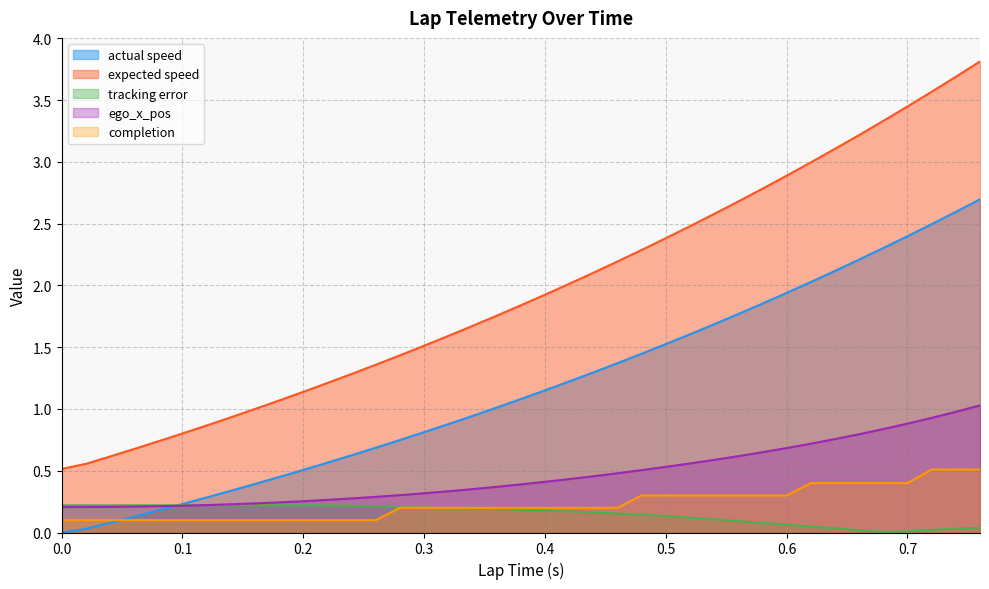

Is it true that expected speed equals 3.1 at 0.64?

True